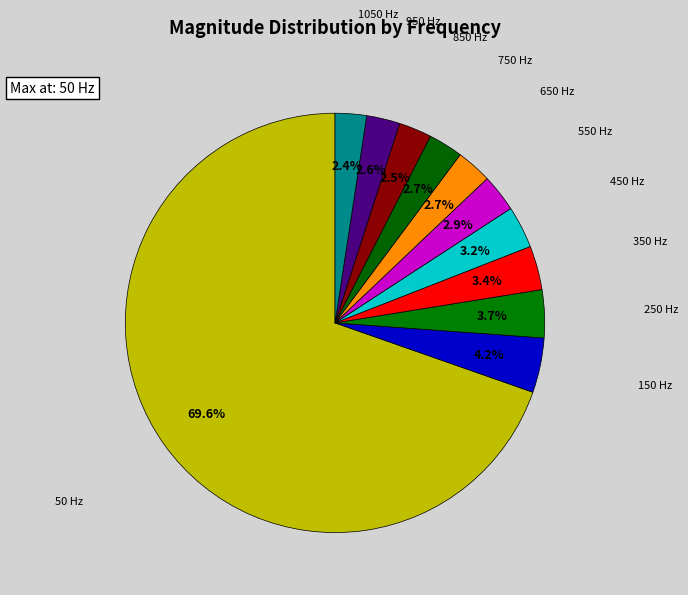

Count the number of slices in the pie.

11